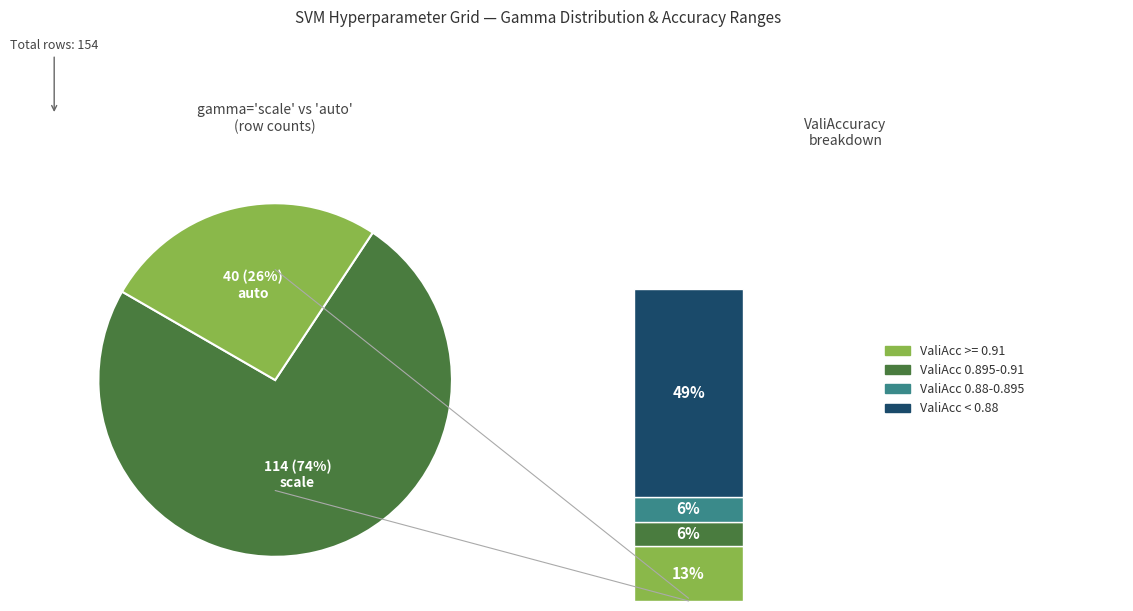

What is the smallest slice in the pie chart?

auto